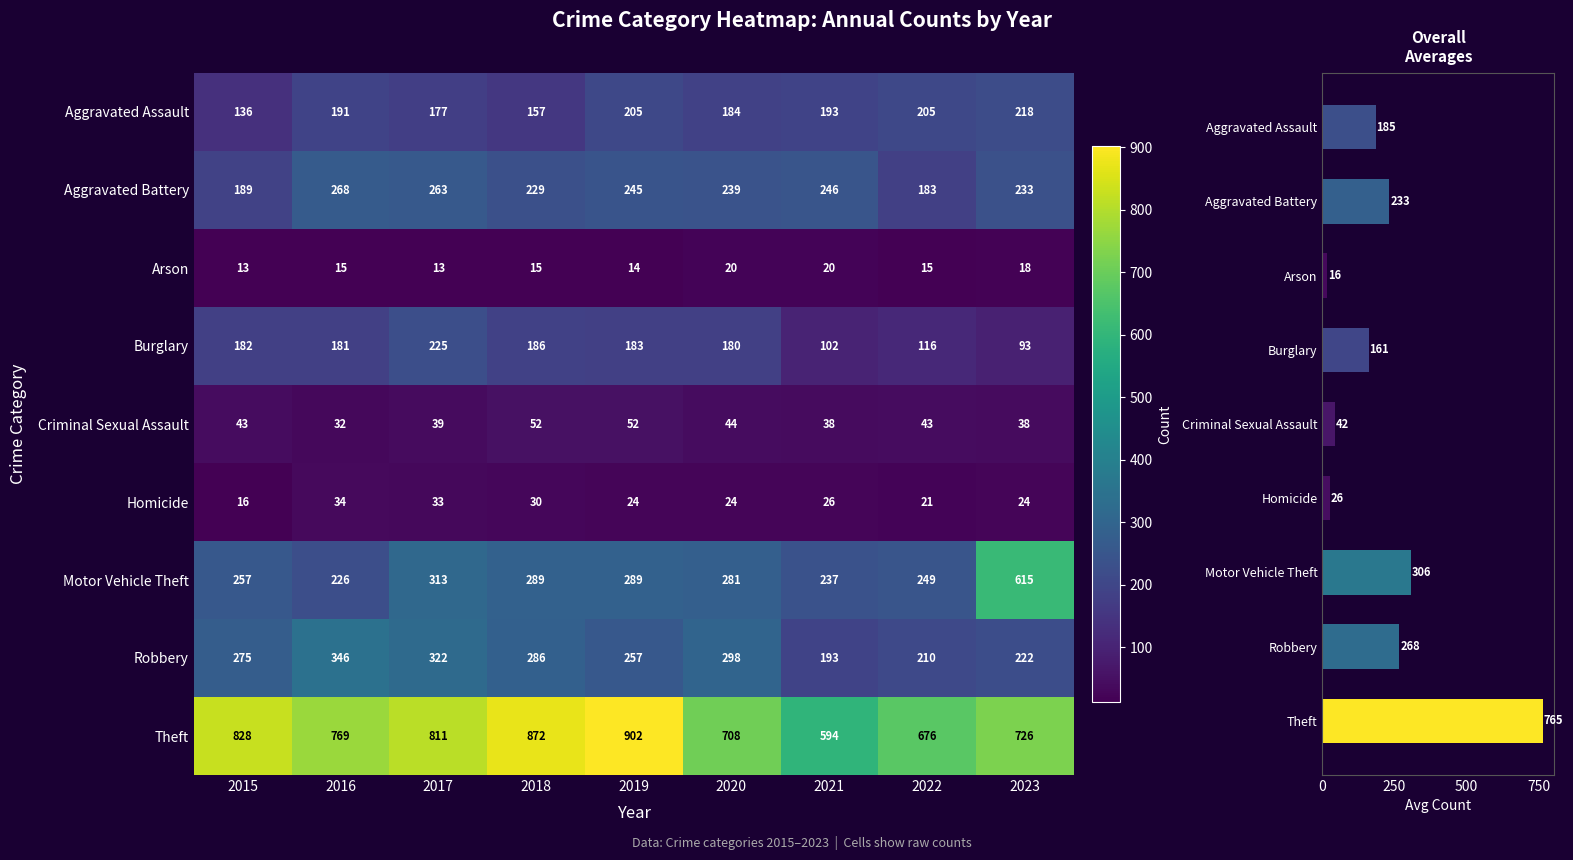

Where does the Aggravated Assault series first go above 191?

2019